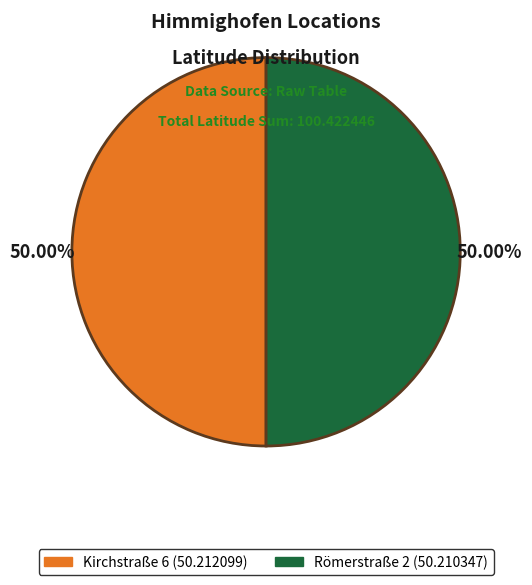

Combined, what portion of the pie is Römerstraße 2 and Kirchstraße 6?

100.0%